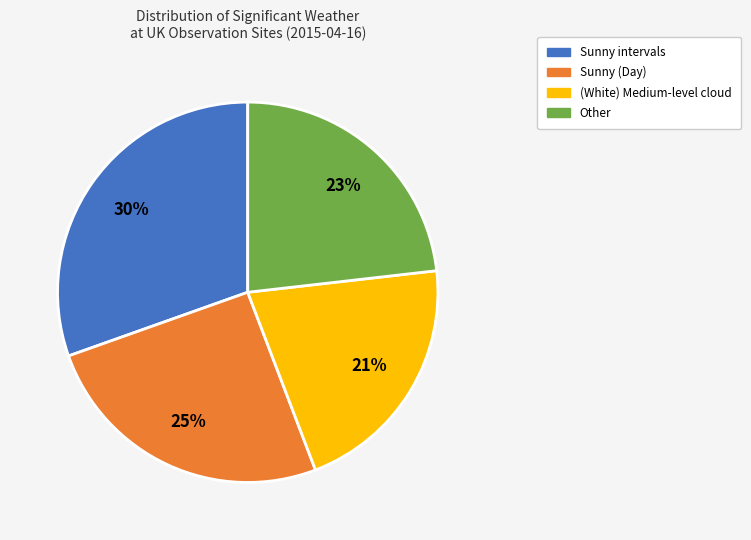

Rank the categories by value from highest to lowest.

Sunny intervals, Sunny (Day), Other, (White) Medium-level cloud